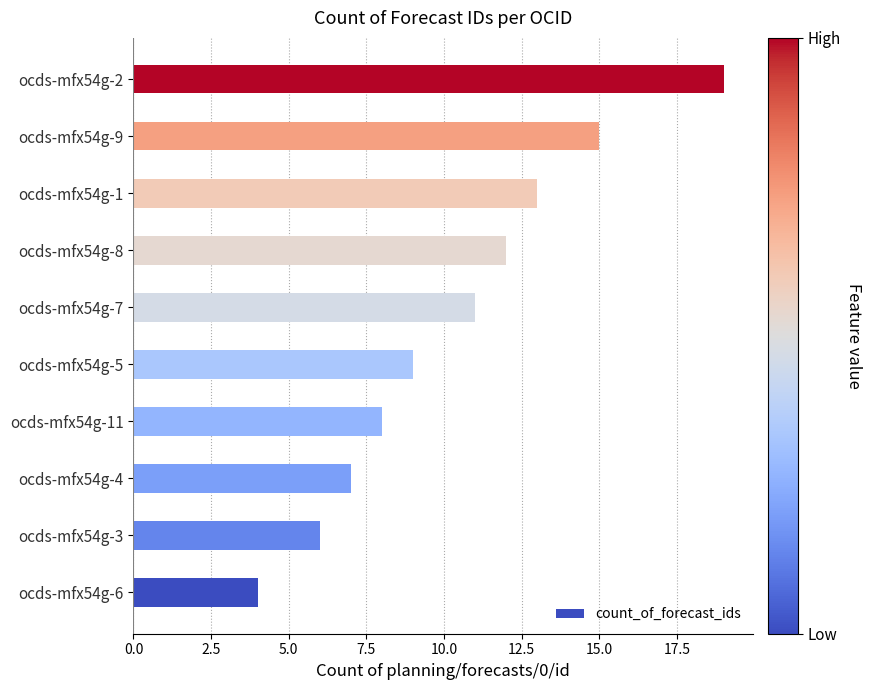

List the labels in order of value, largest first.

ocds-mfx54g-2, ocds-mfx54g-9, ocds-mfx54g-1, ocds-mfx54g-8, ocds-mfx54g-7, ocds-mfx54g-5, ocds-mfx54g-11, ocds-mfx54g-4, ocds-mfx54g-3, ocds-mfx54g-6